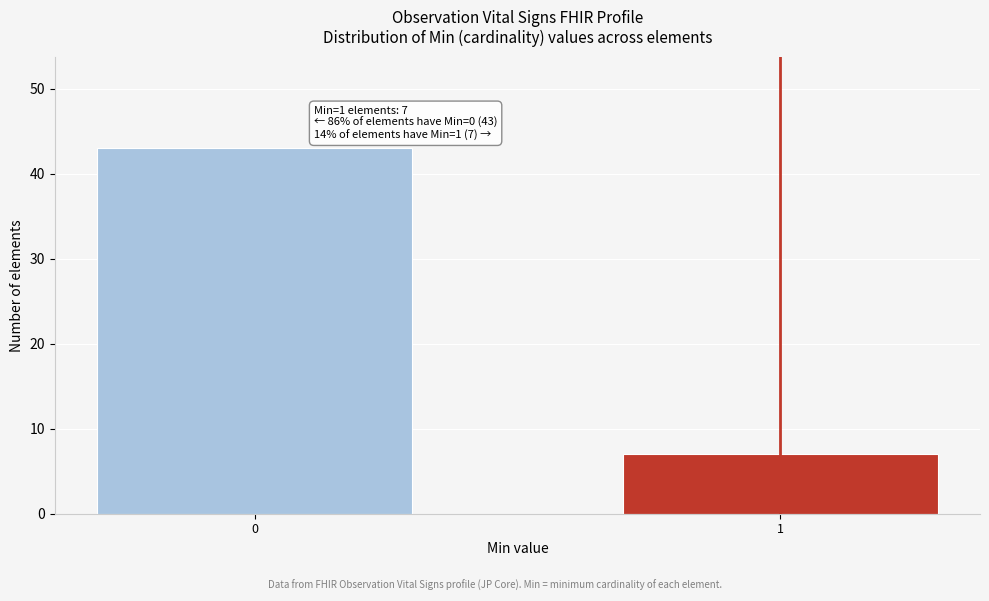

Reading left to right, what are all the values shown in this chart?

43	7